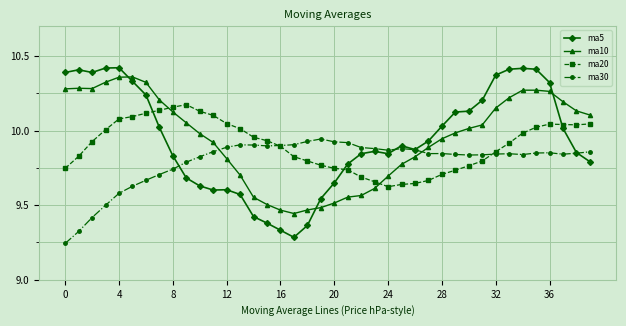

At how many categories does at least one series exceed 9?

40